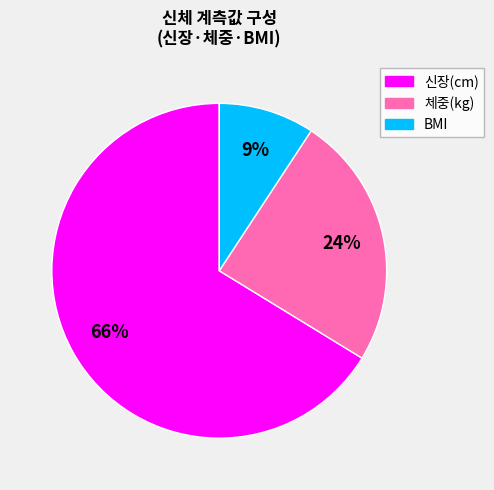

Is there any slice that represents more than half of the pie?

Yes